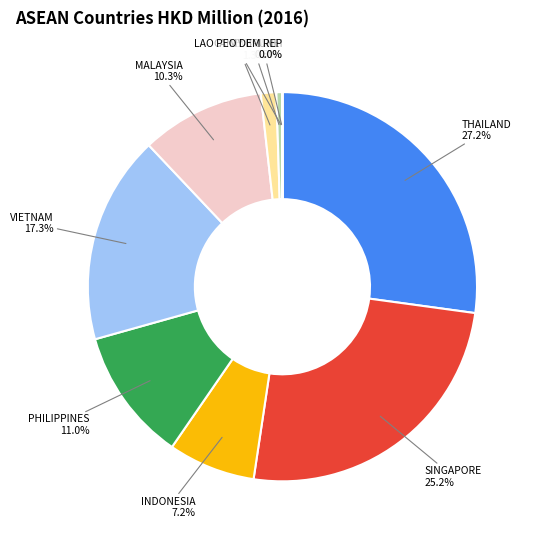

What is the total percentage of PHILIPPINES and VIETNAM?

28.3%